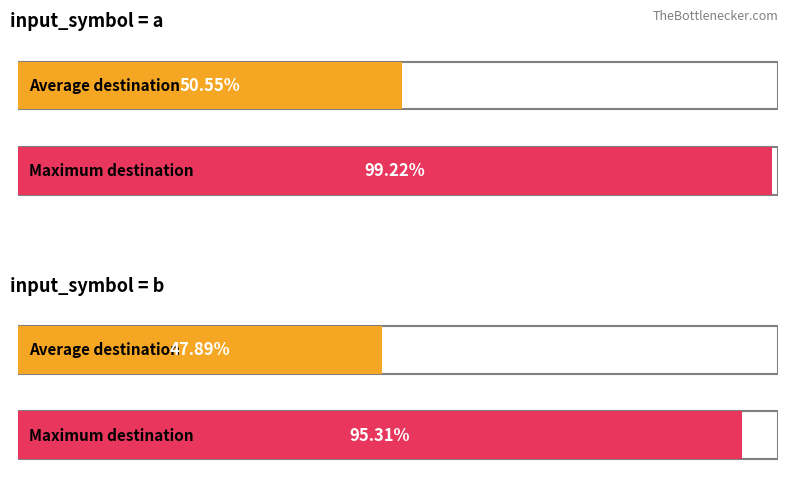

At which category is the sum across all series the highest?

a->0